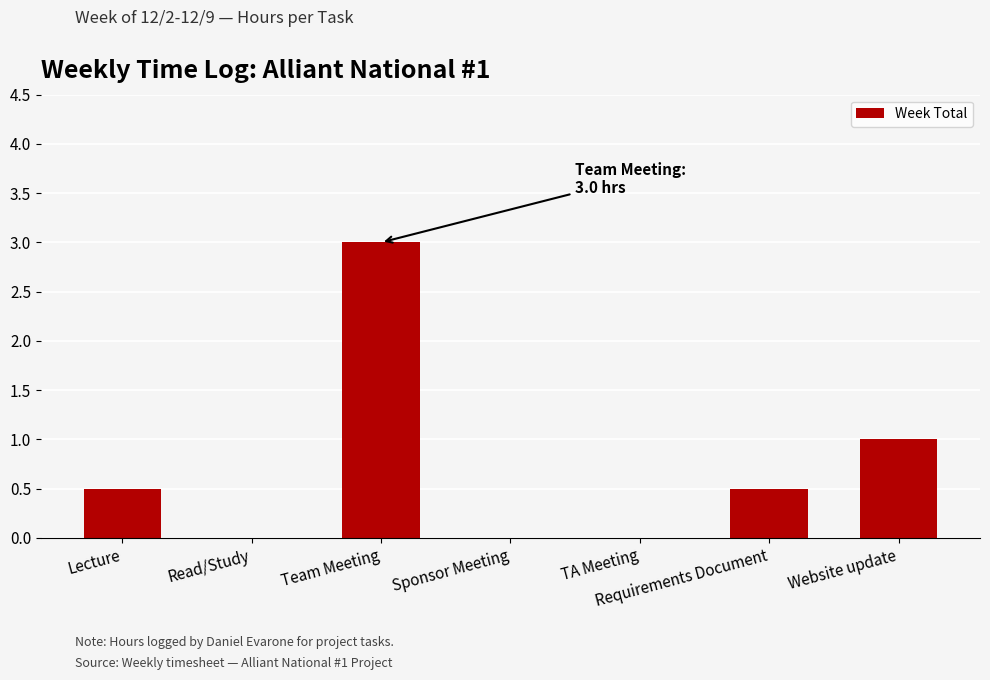

Is it true that the value at Requirements Document is 0.1?

False